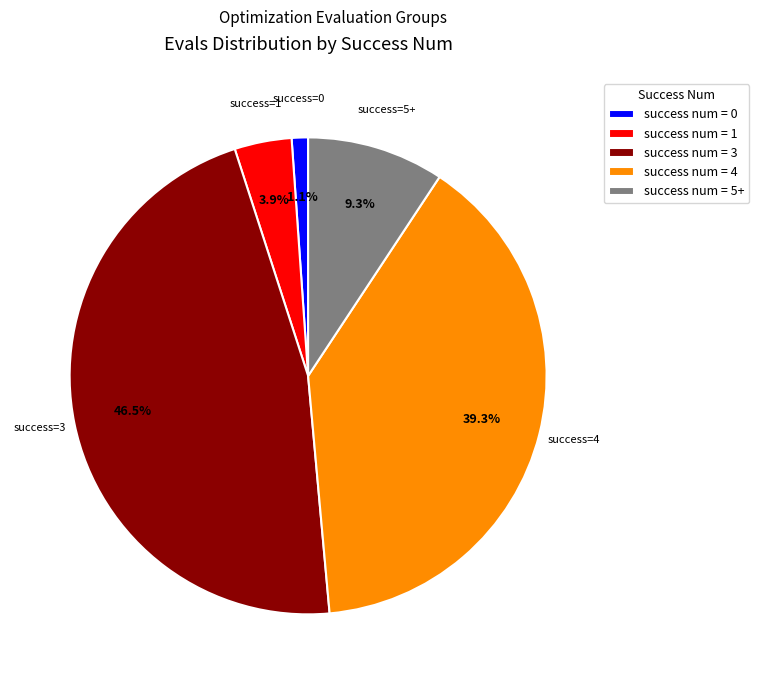

Rank the categories by value from highest to lowest.

success num = 3, success num = 4, success num = 5+, success num = 1, success num = 0